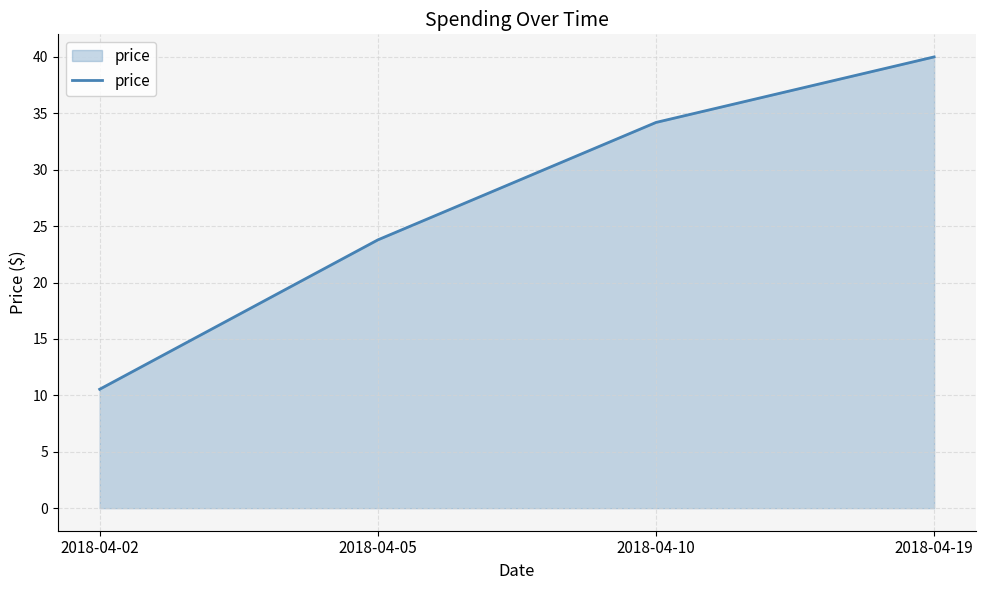

What is the average value?

27.1